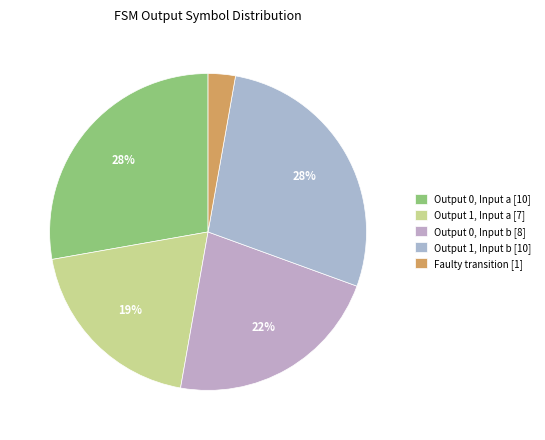

Count the number of slices in the pie.

5